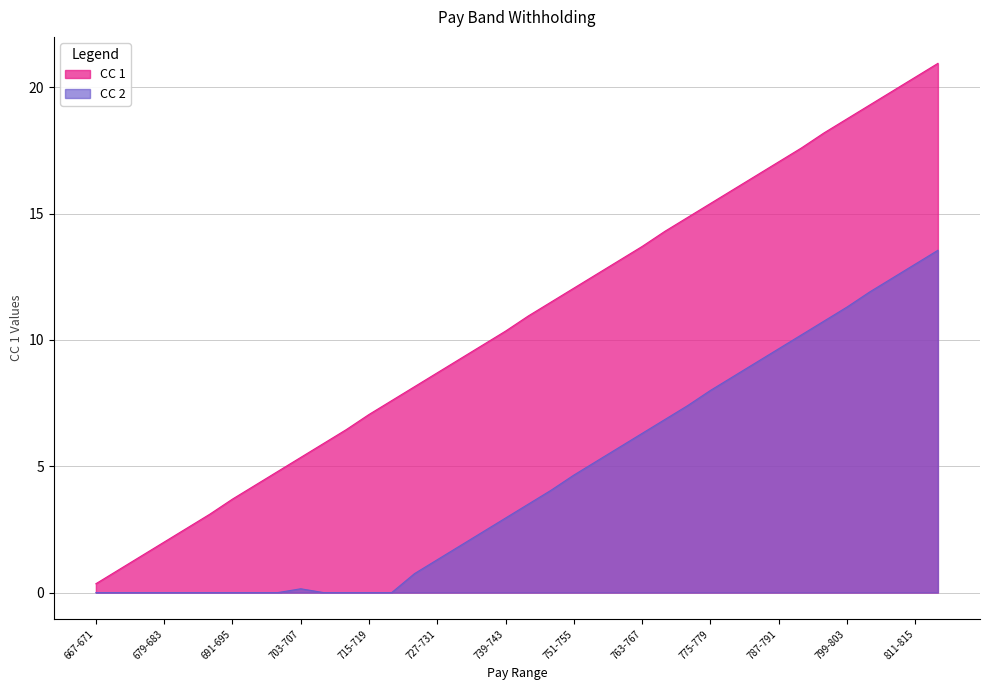

What is the sum of the CC 1 values at 775-779 and 695-699?

19.6